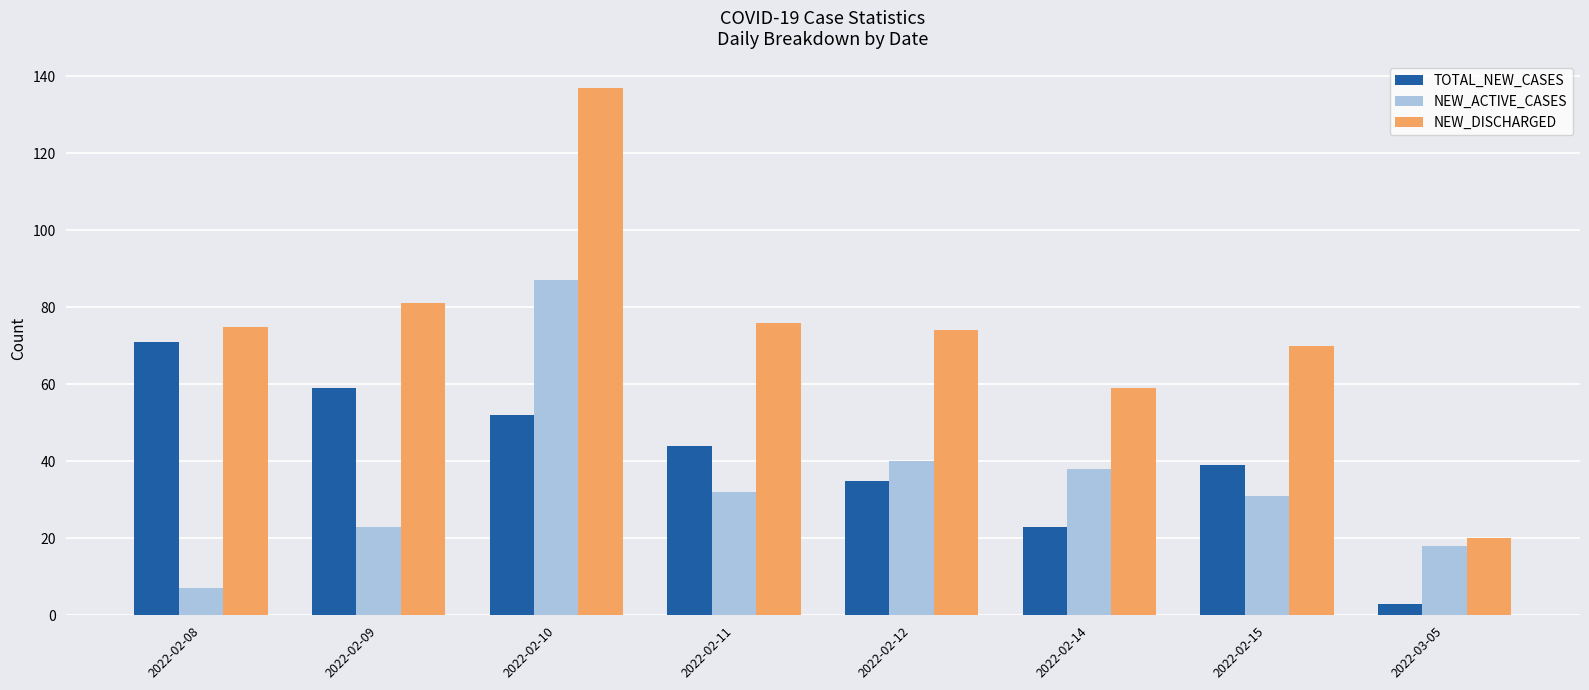

Reading left to right, transcribe all the data shown in this chart.

TOTAL_NEW_CASES: 2022-02-08=71	2022-02-09=59	2022-02-10=52	2022-02-11=44	2022-02-12=35	2022-02-14=23	2022-02-15=39	2022-03-05=3
NEW_ACTIVE_CASES: 2022-02-08=7	2022-02-09=23	2022-02-10=87	2022-02-11=32	2022-02-12=40	2022-02-14=38	2022-02-15=31	2022-03-05=18
NEW_DISCHARGED: 2022-02-08=75	2022-02-09=81	2022-02-10=137	2022-02-11=76	2022-02-12=74	2022-02-14=59	2022-02-15=70	2022-03-05=20